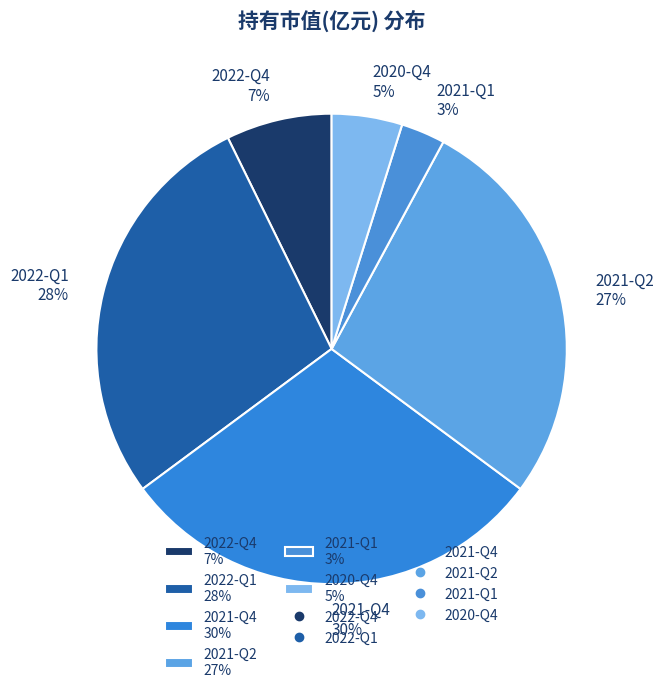

To the nearest percent, what percentage of the pie is 2022-Q1?

28%